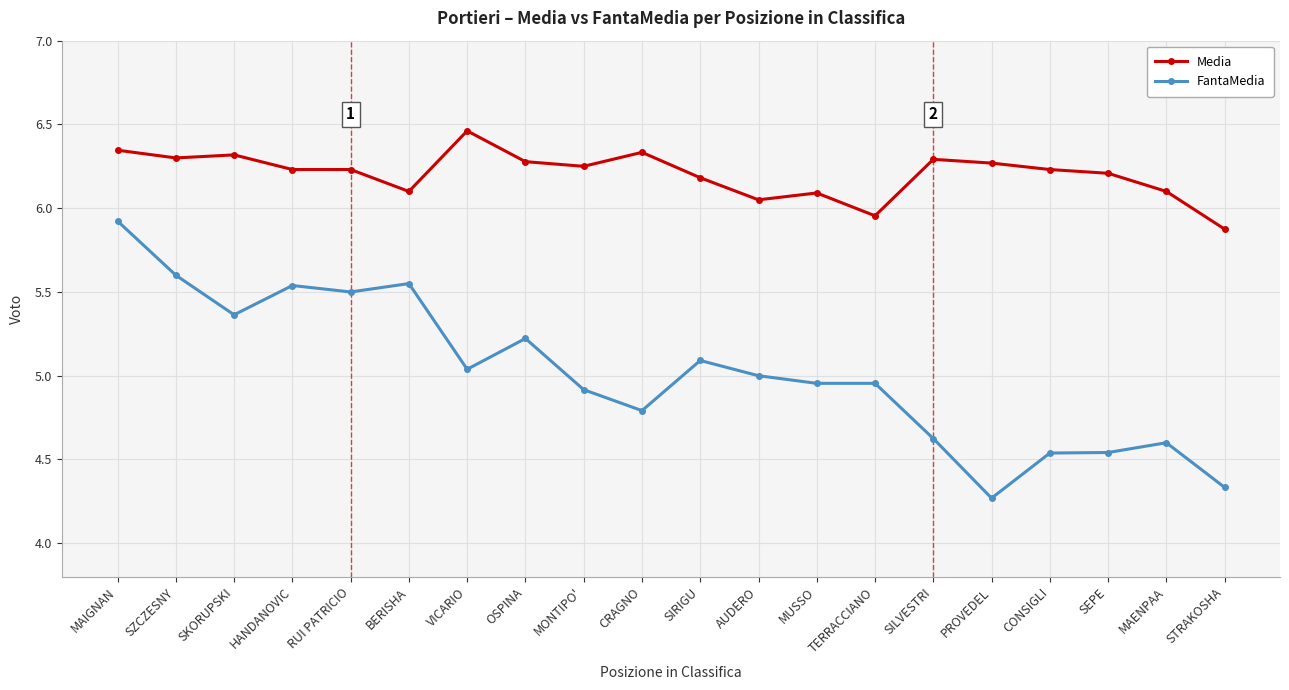

What is the label of the 11th point from the right?

CRAGNO